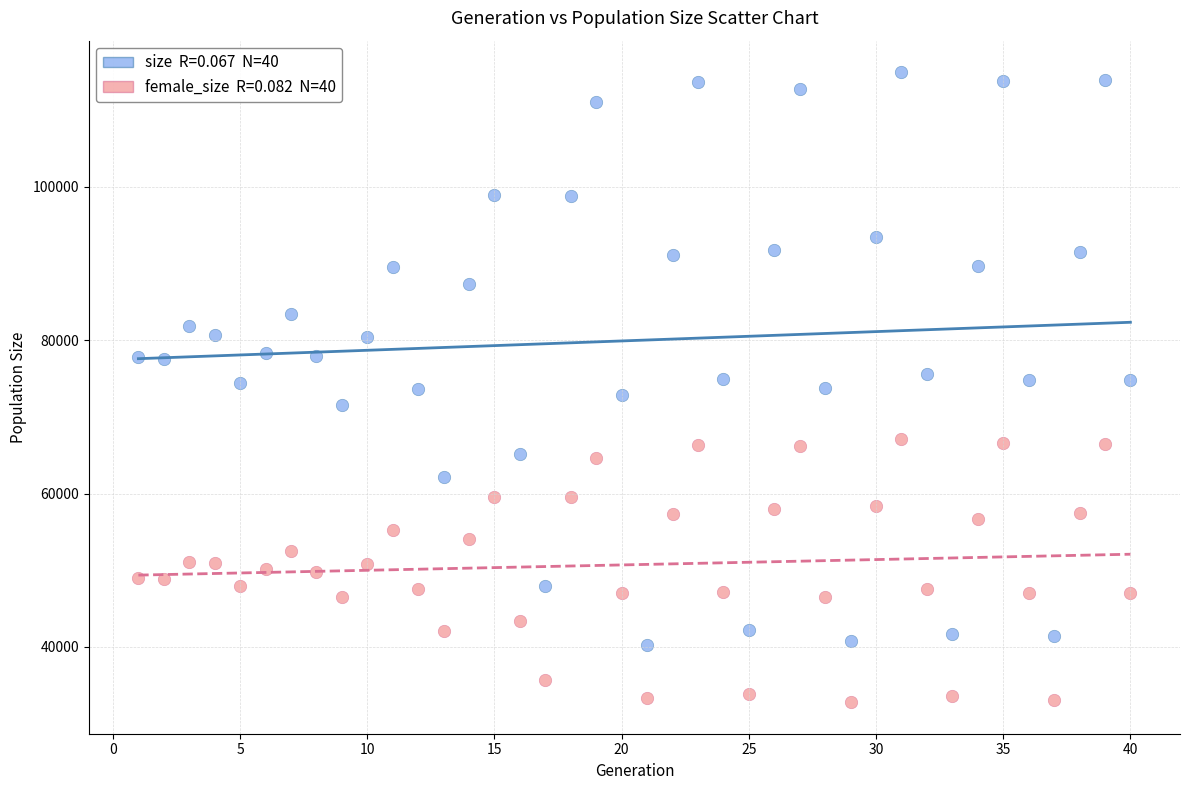

Across all data points, what is the range of Y values (max minus min)?

82161